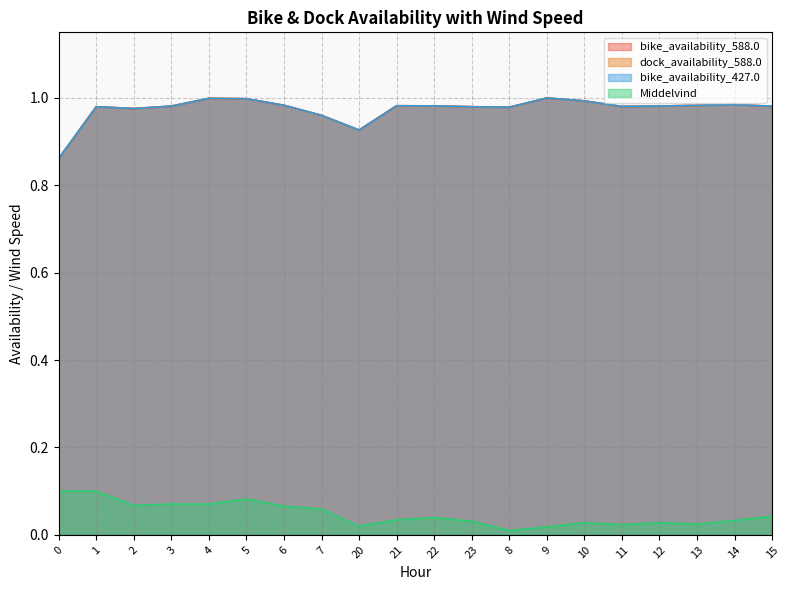

Is it true that Middelvind equals 0.1 at 1?

True